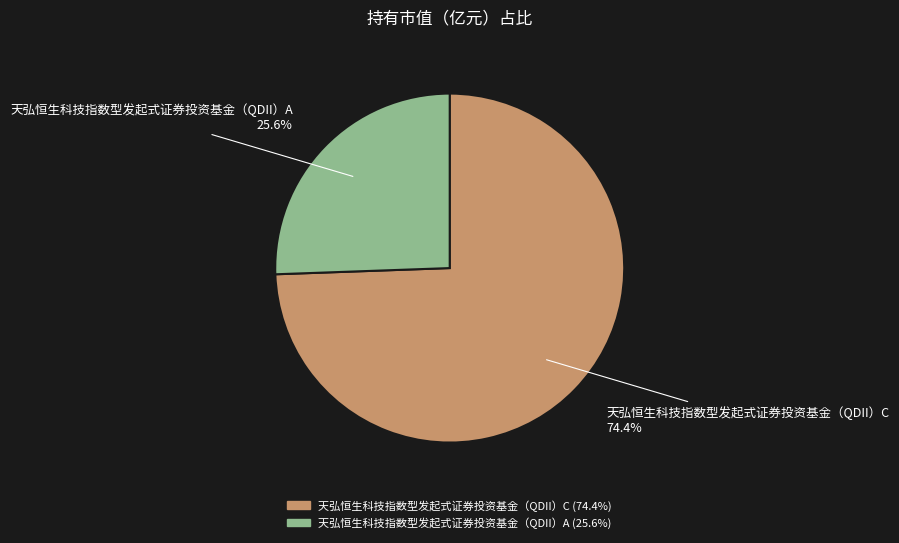

What is the smallest slice in the pie chart?

天弘恒生科技指数型发起式证券投资基金（QDII）A